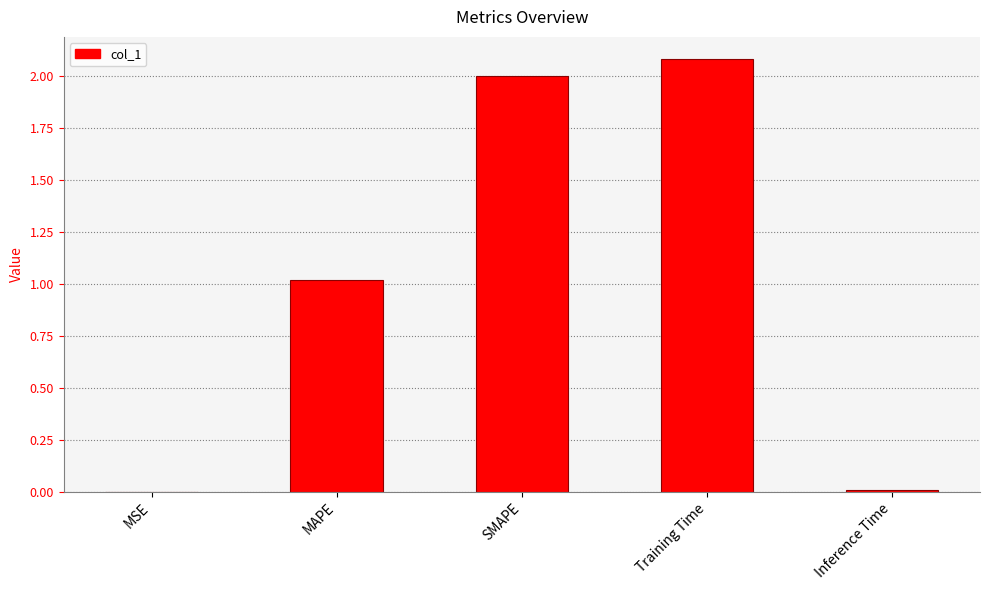

The value at Inference Time is 0.0. True or false?

True